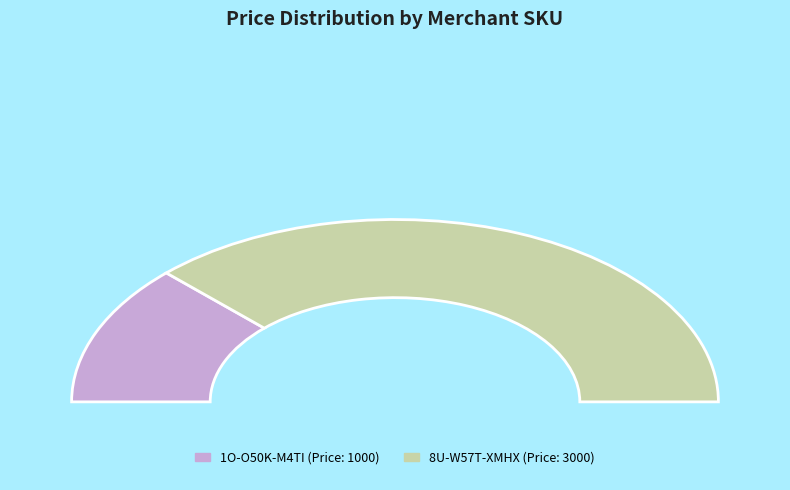

To the nearest percent, what is the average slice percentage?

50%